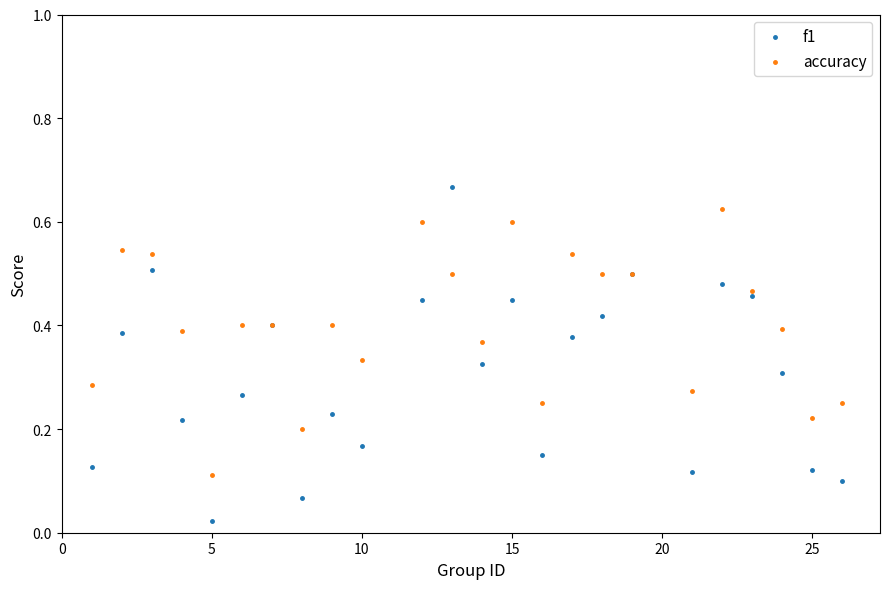

Which series contains the lowest Y value?

f1